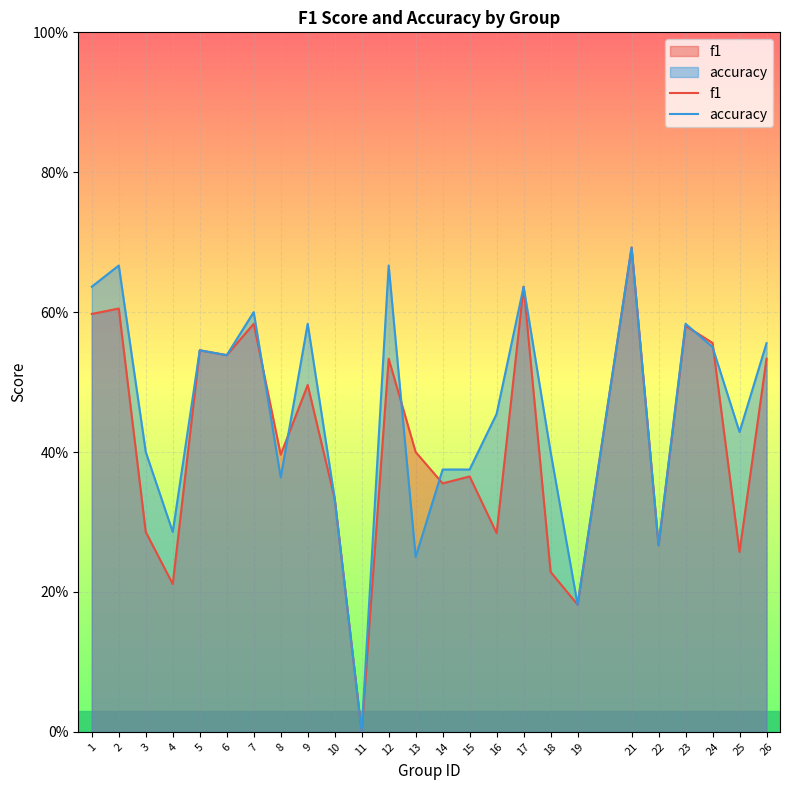

Which category has the lowest value in the accuracy series?

11